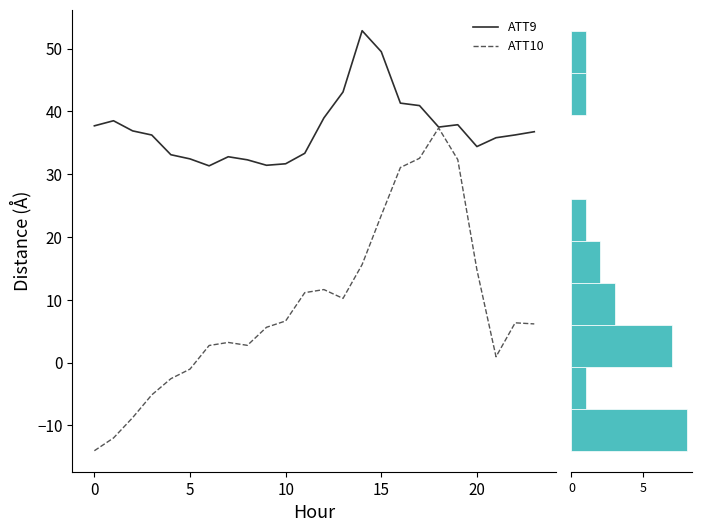

What are all the series names shown in the legend?

ATT9, ATT10